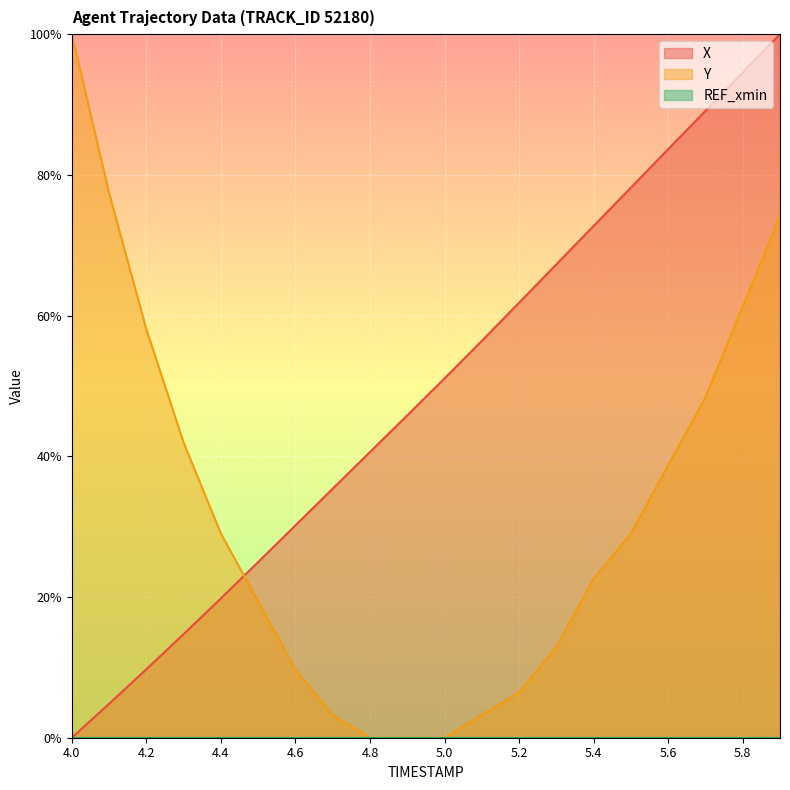

After their last crossing, which series has the higher values: X or Y?

X